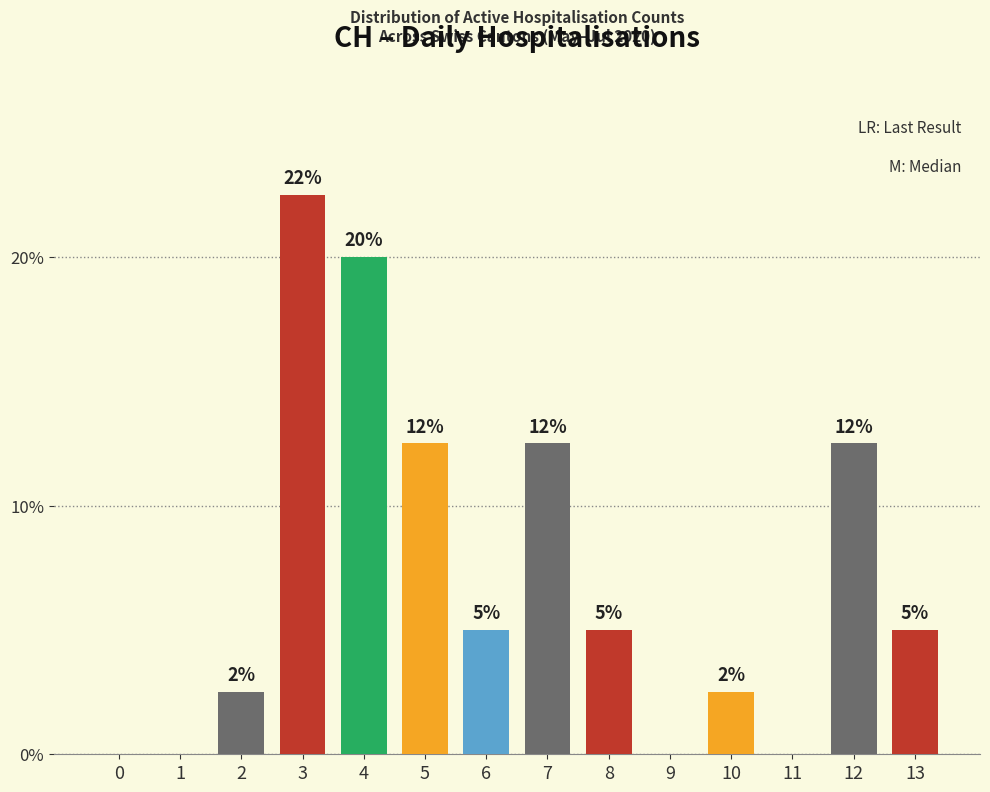

Are the bars horizontal?

No